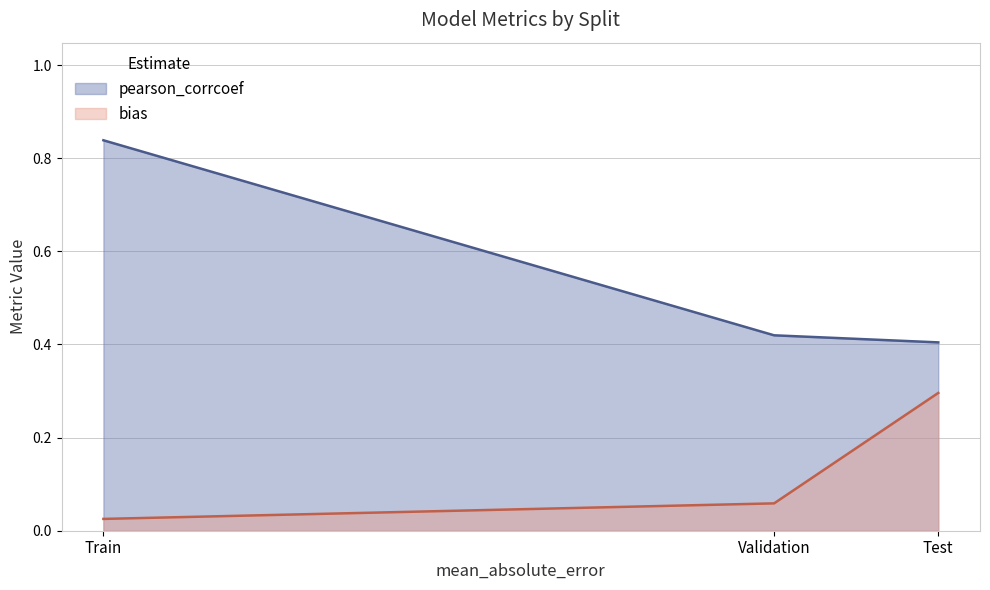

What is the label of the 1st point from the left?

Train